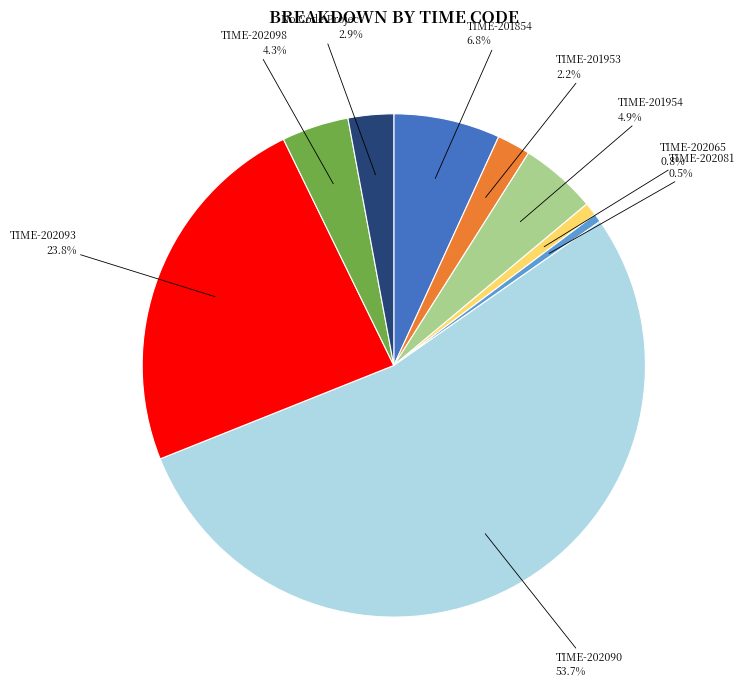

Is it true that TIME-201953 is 2% of the pie?

True